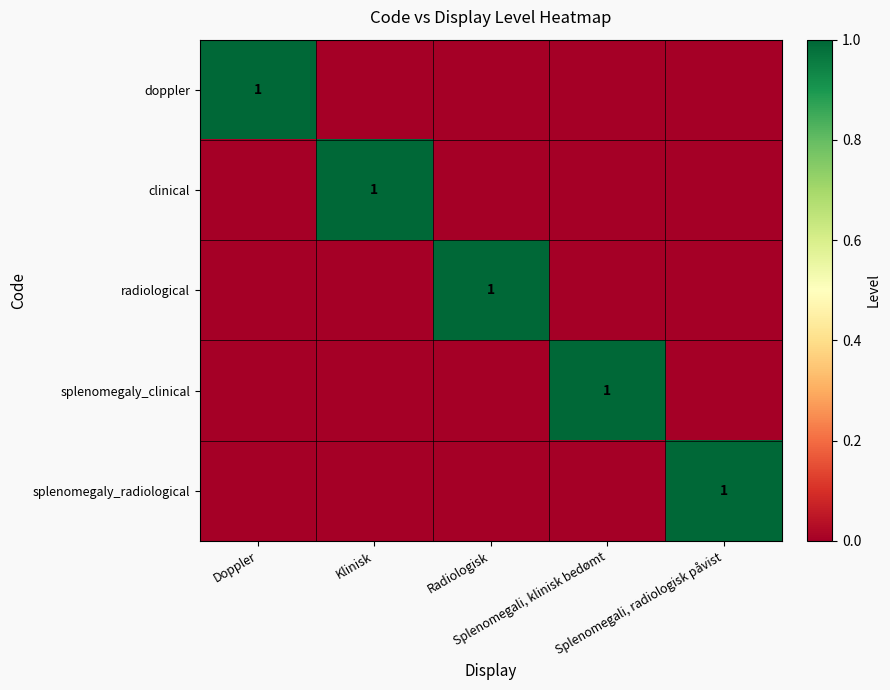

What is the sum of the radiological values at Splenomegali, klinisk bedømt and Radiologisk?

1